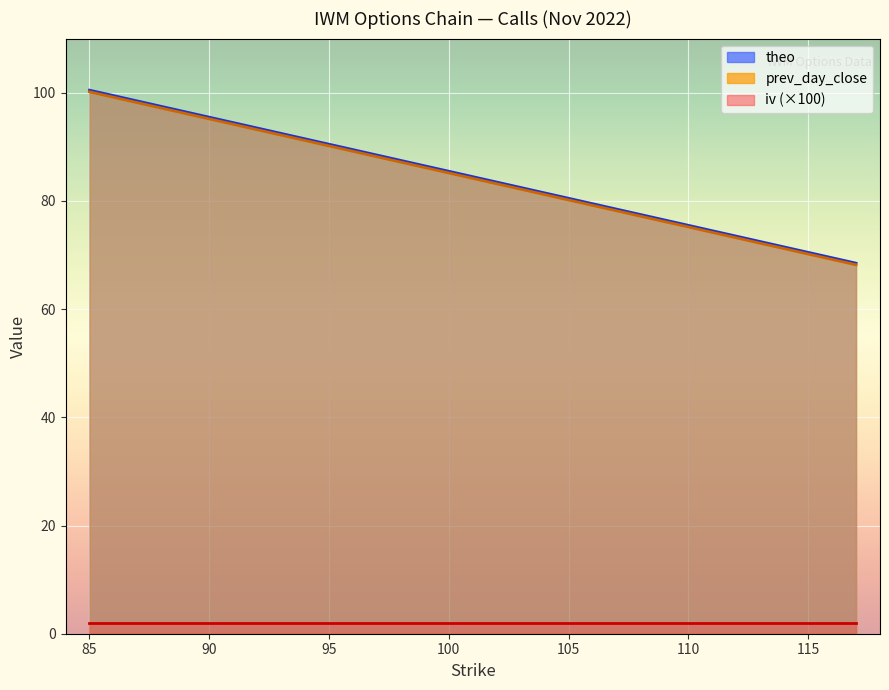

What is the lowest value of the theo series?

68.5